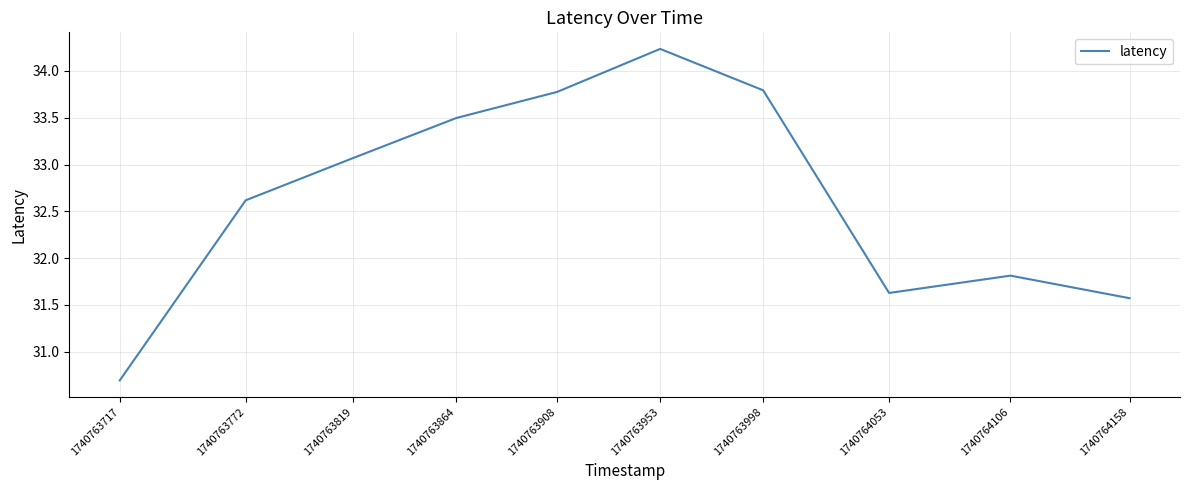

Is it true that the value at 1740764158 is 31.6?

True